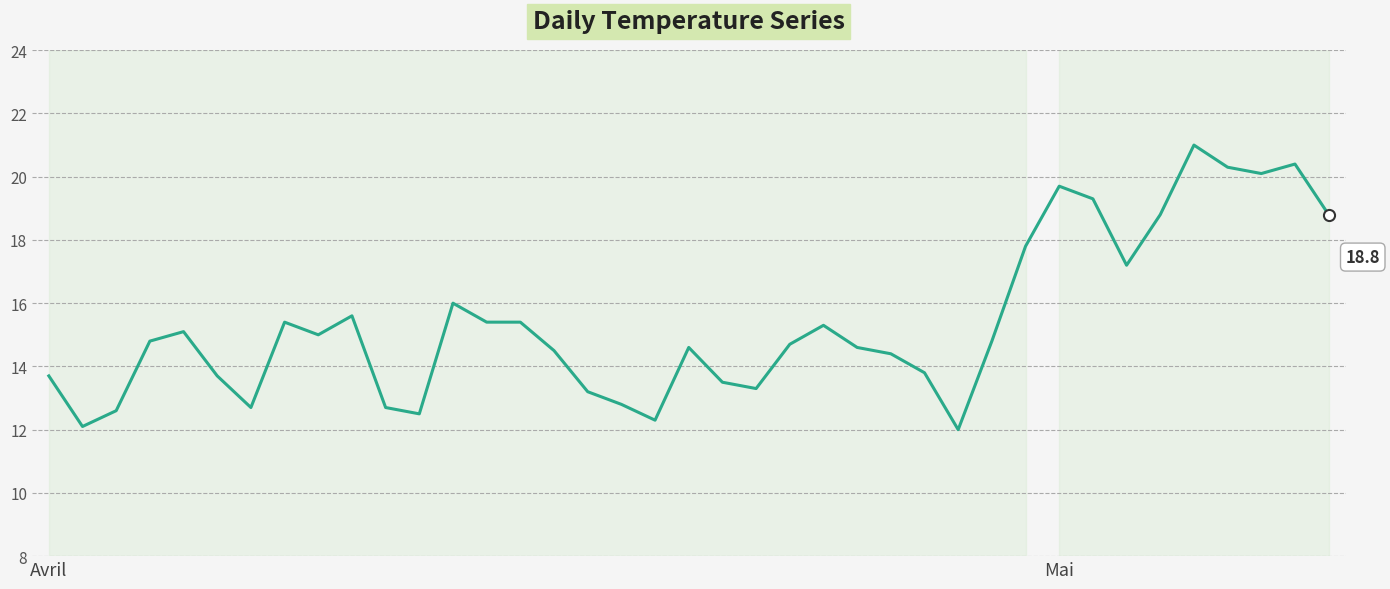

How many lines are shown in the chart?

1